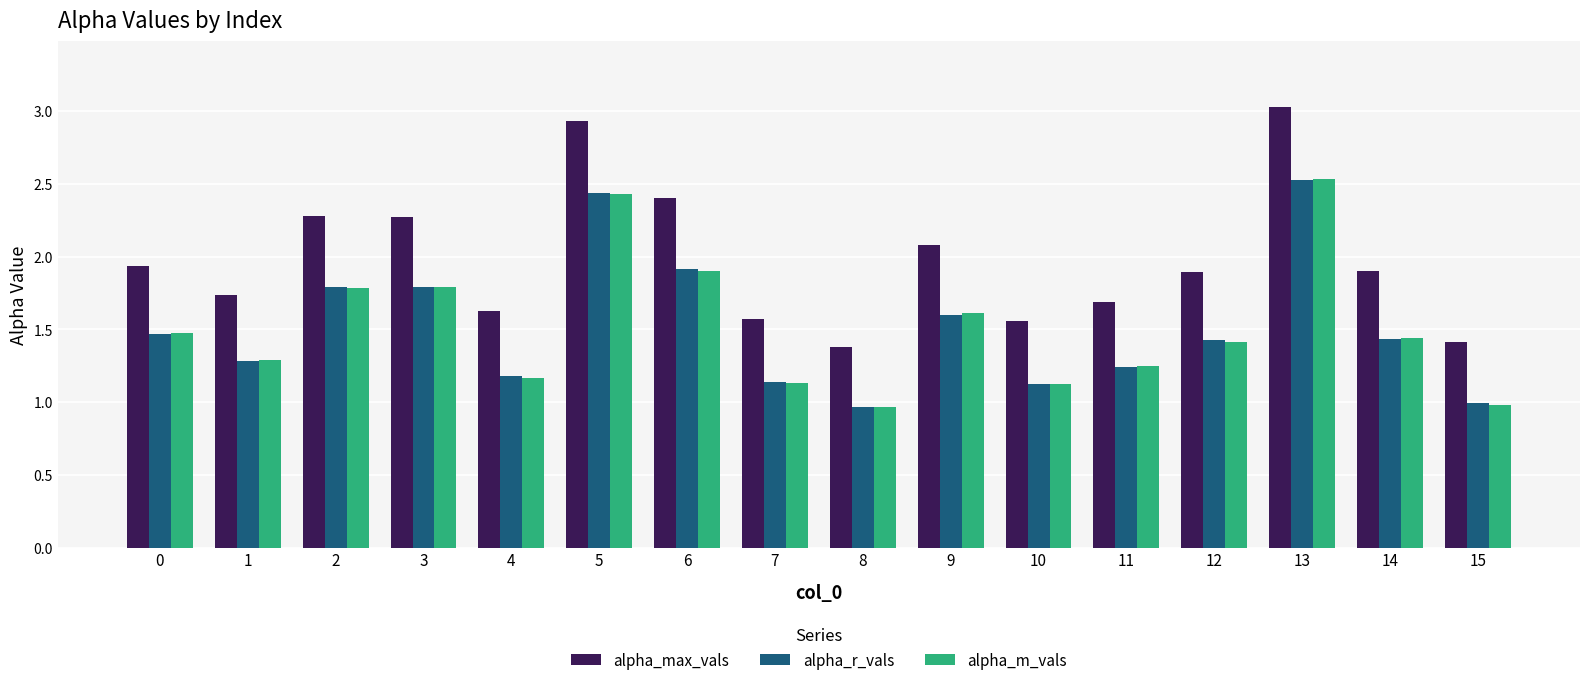

What is the spread (max minus min) of values at 7?

0.4